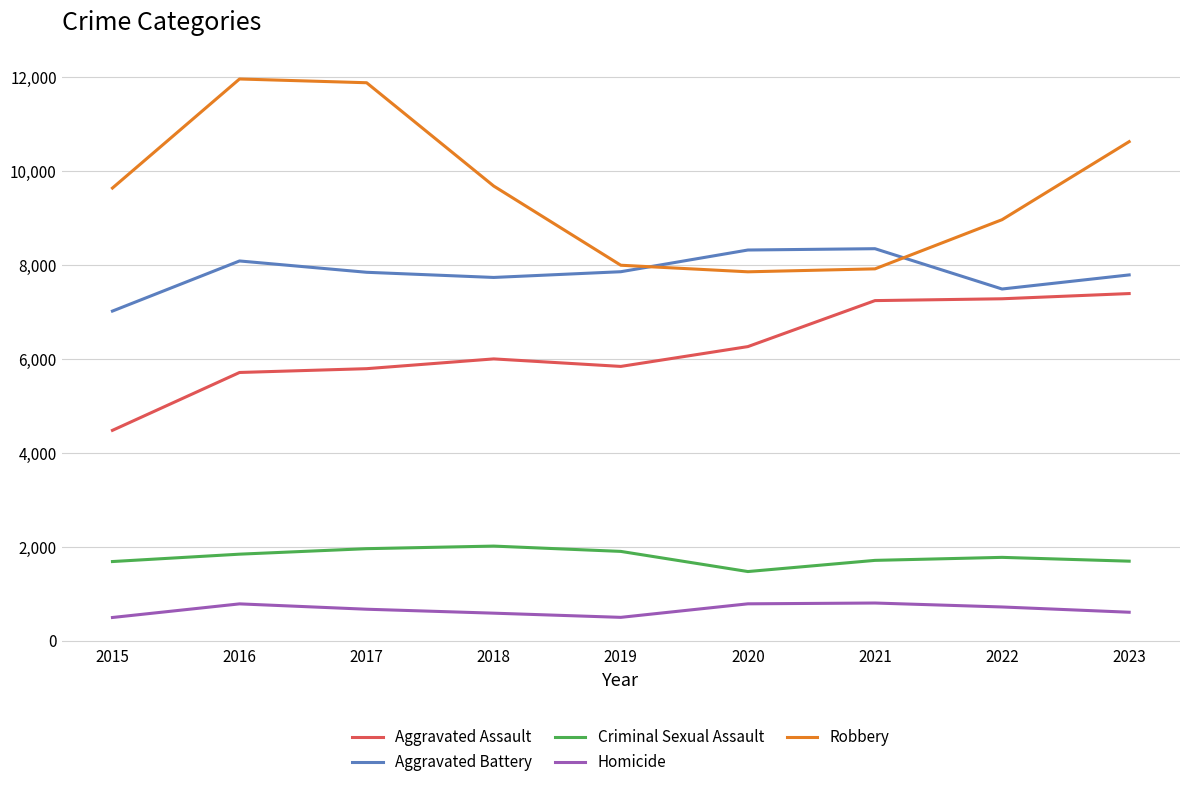

True or false: Criminal Sexual Assault and Aggravated Battery cross at least once.

False